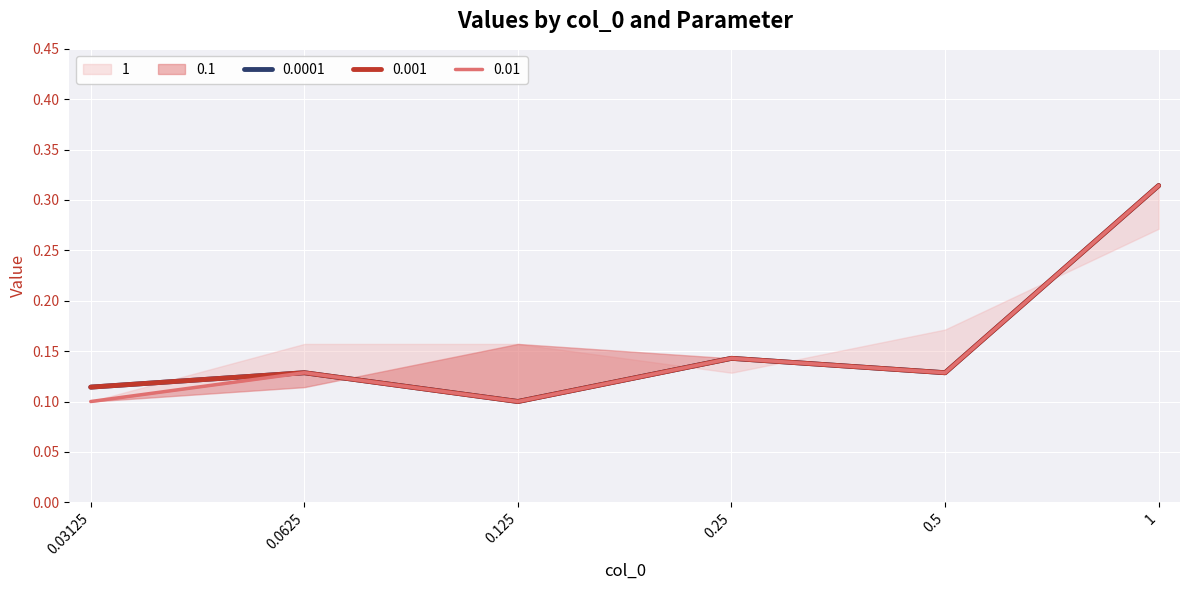

Which series changed the most between 0.125 and 1?

0.0001